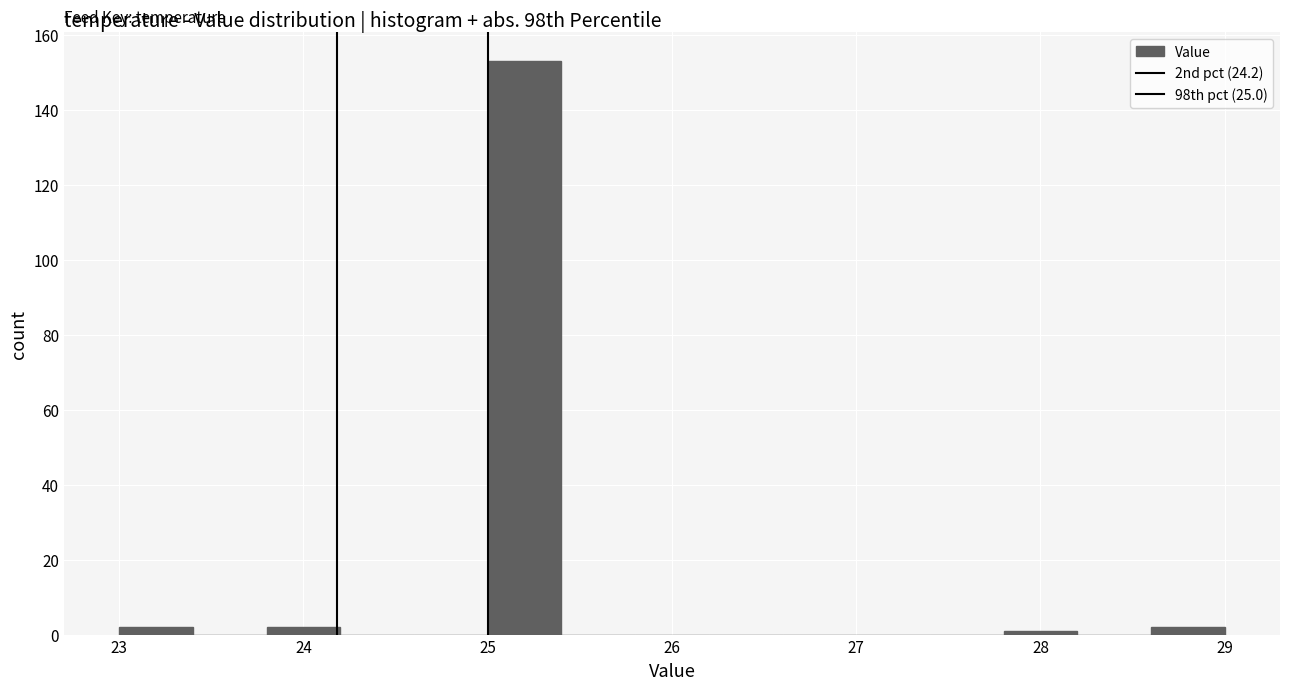

What is the height of the bar covering 28.6 to 29.0 on the x-axis? The values are not printed on the chart, so give them approximately, as read against the axis.

2